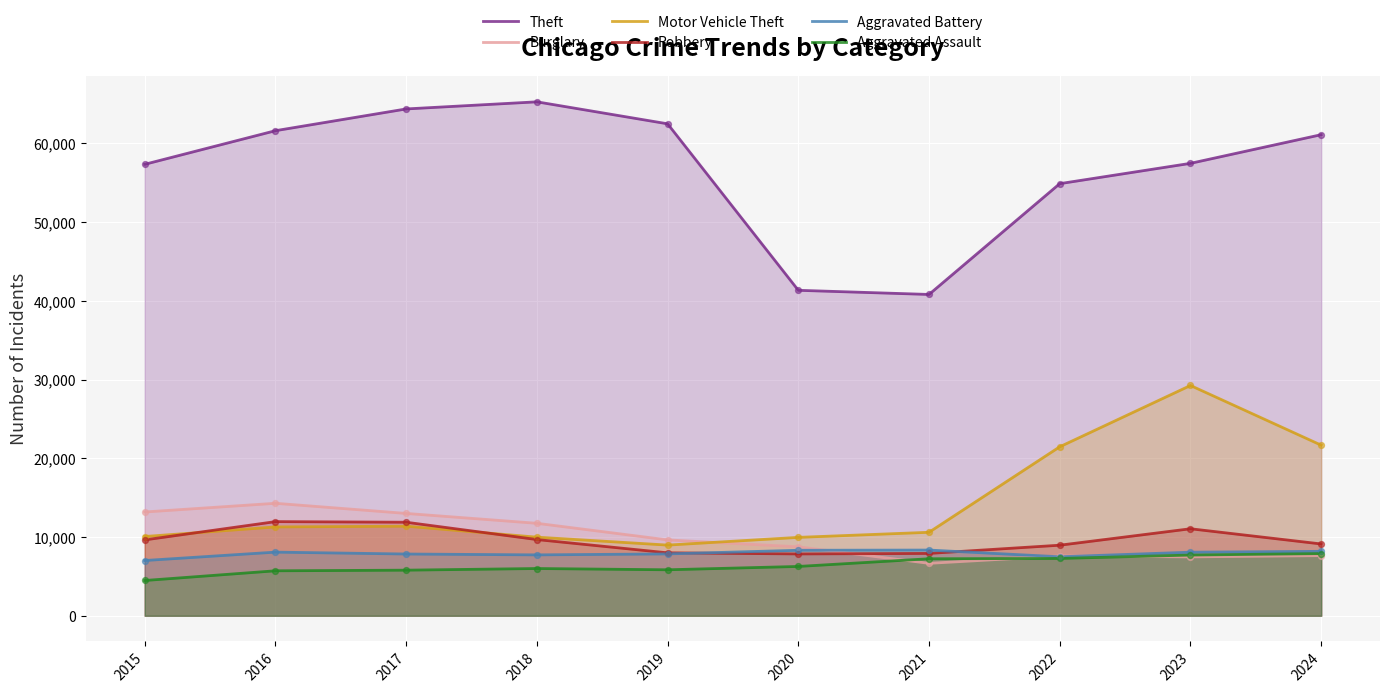

Which series has the largest Y range (max minus min)?

Theft